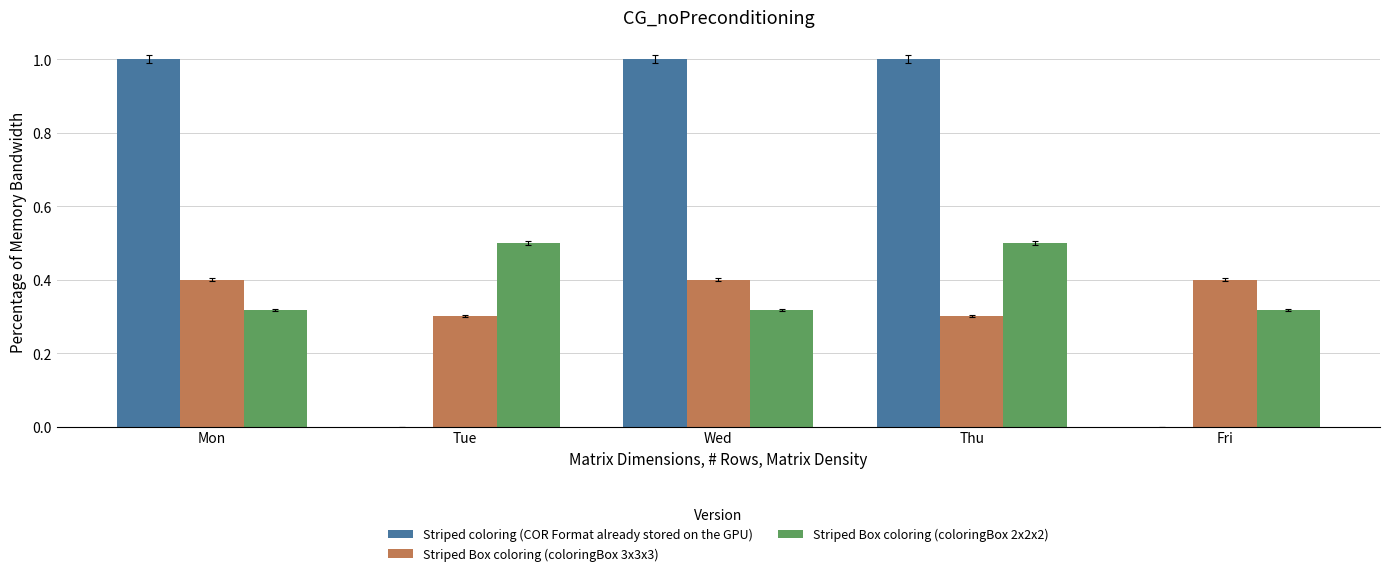

Are the bars horizontal?

No